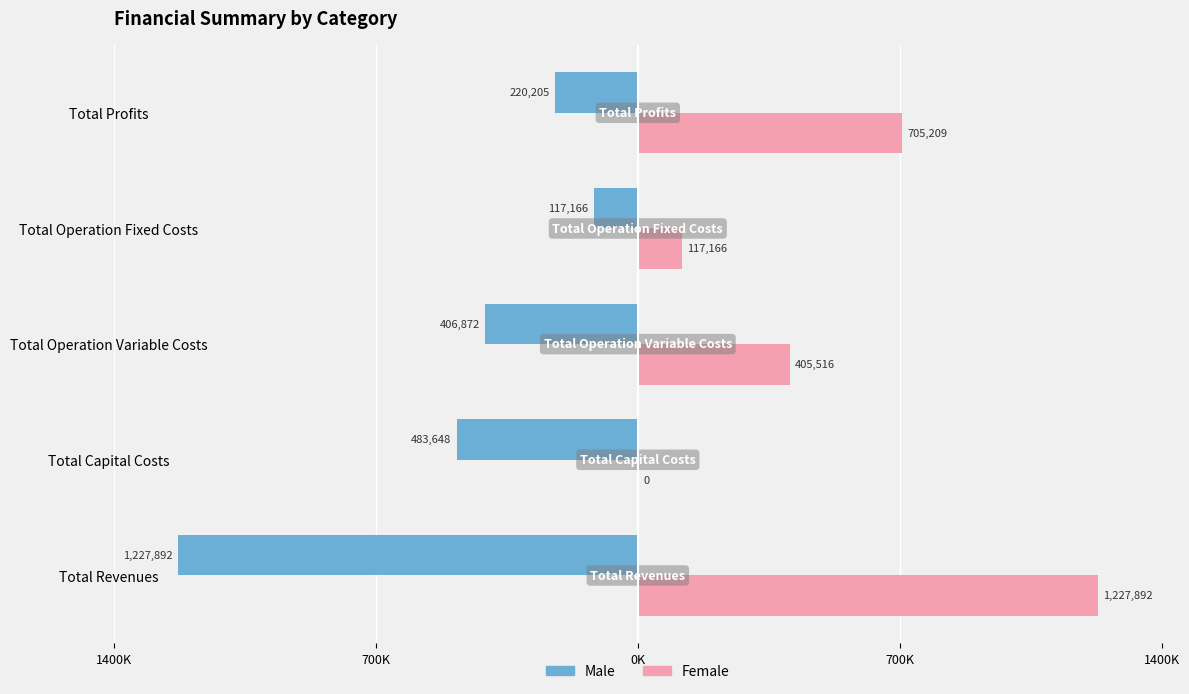

What are all the series names shown in the legend?

Male, Female